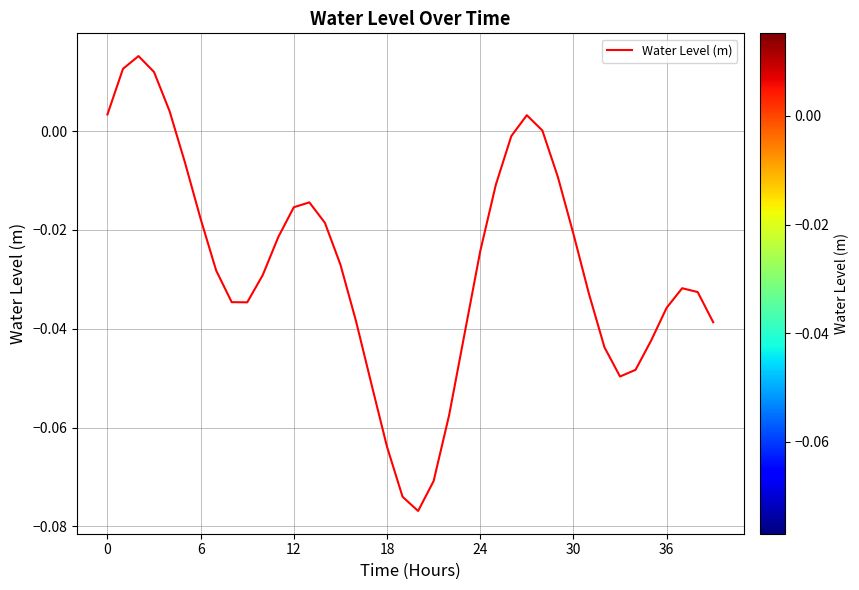

What is the label of the 35th point from the left?

34